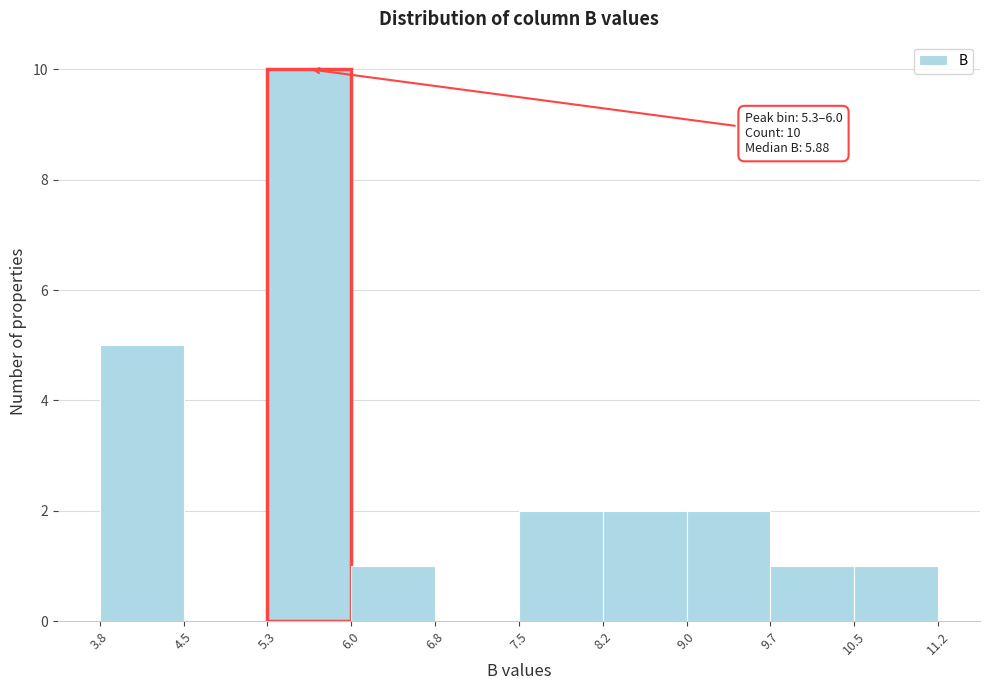

Which range on the x-axis has the tallest bar?

5.3 to 6.0